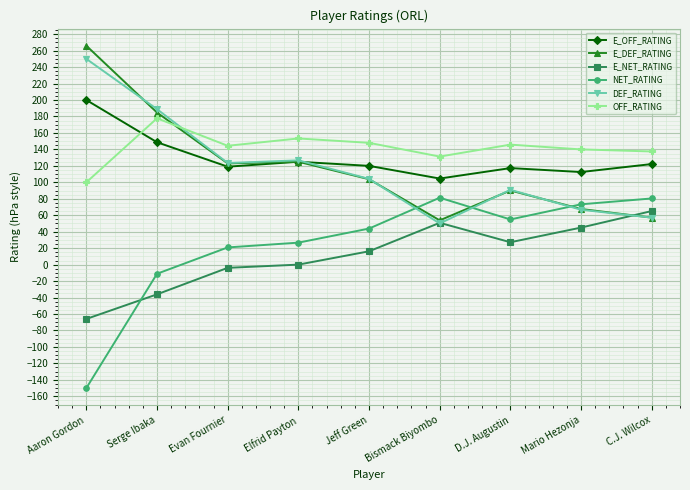

What is the average value of the OFF_RATING series?

142.0